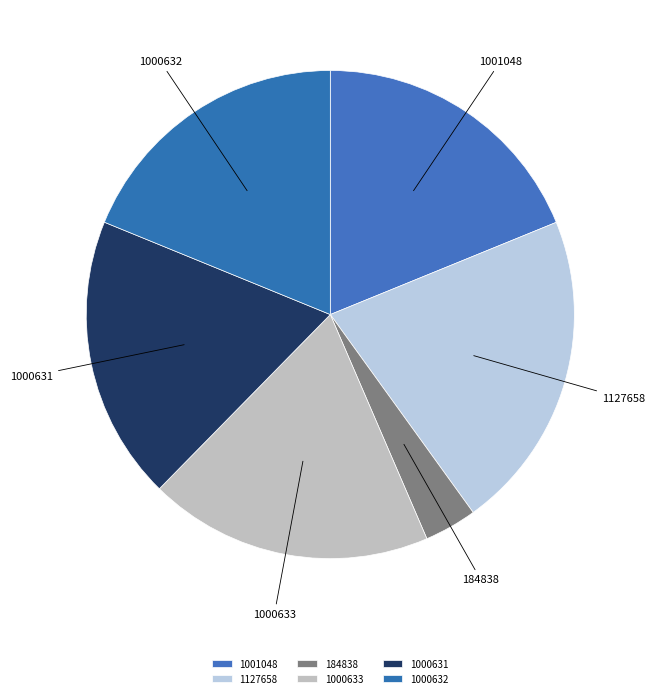

Is it true that 1000631 is 19% of the pie?

True